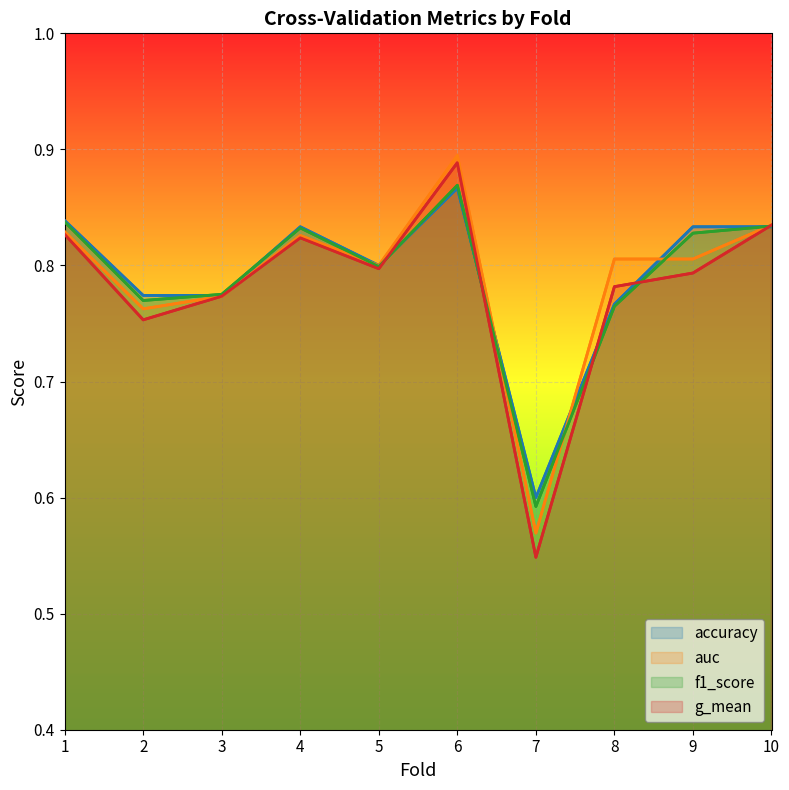

True or false: g_mean and auc intersect in this chart.

False